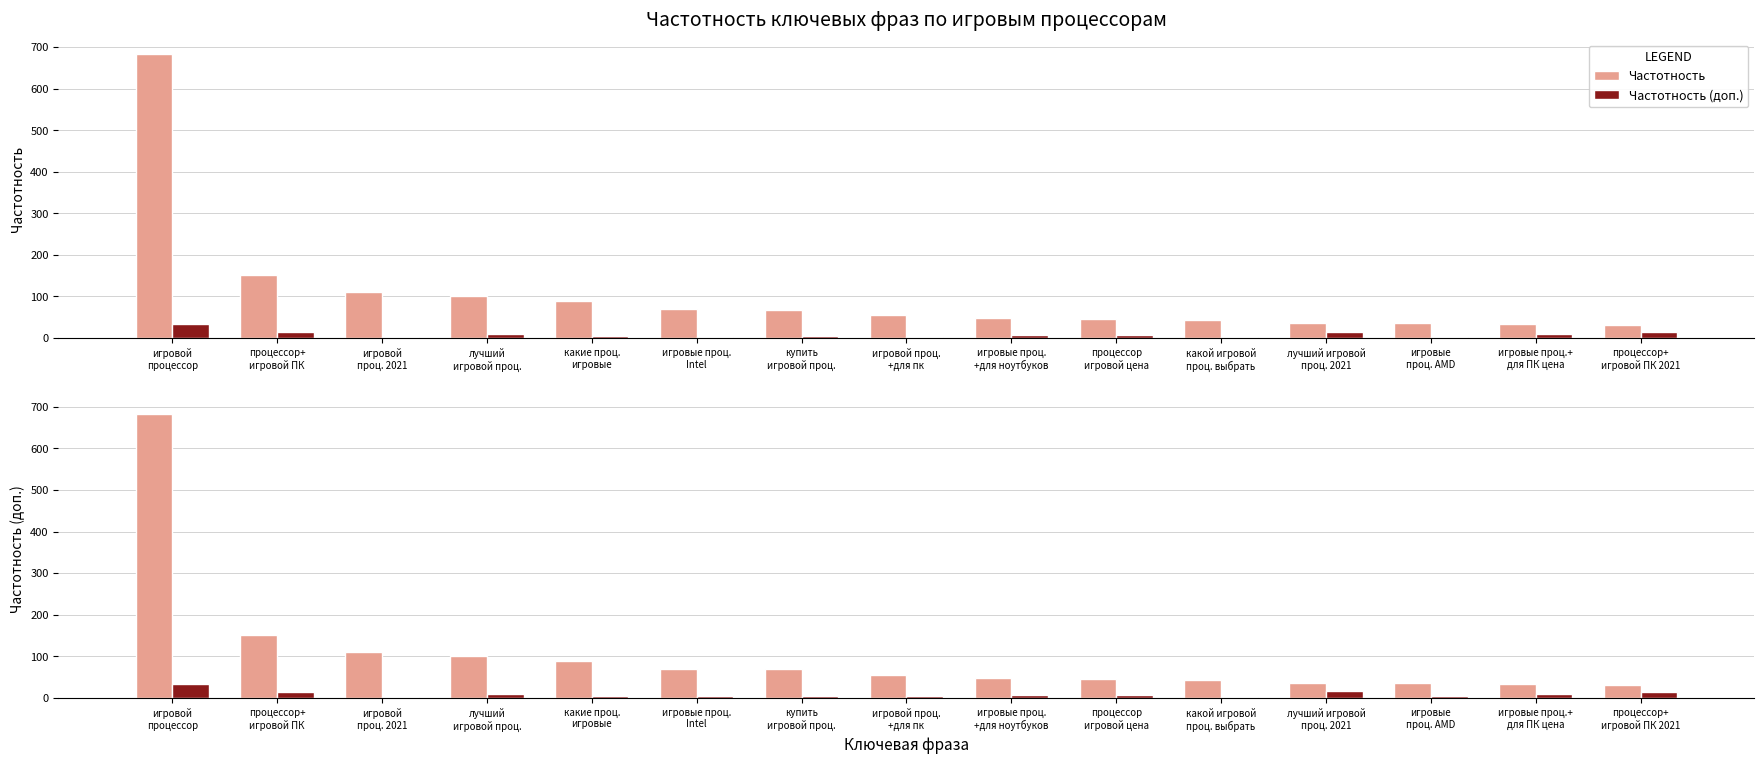

Which series has the largest range (max minus min)?

Частотность